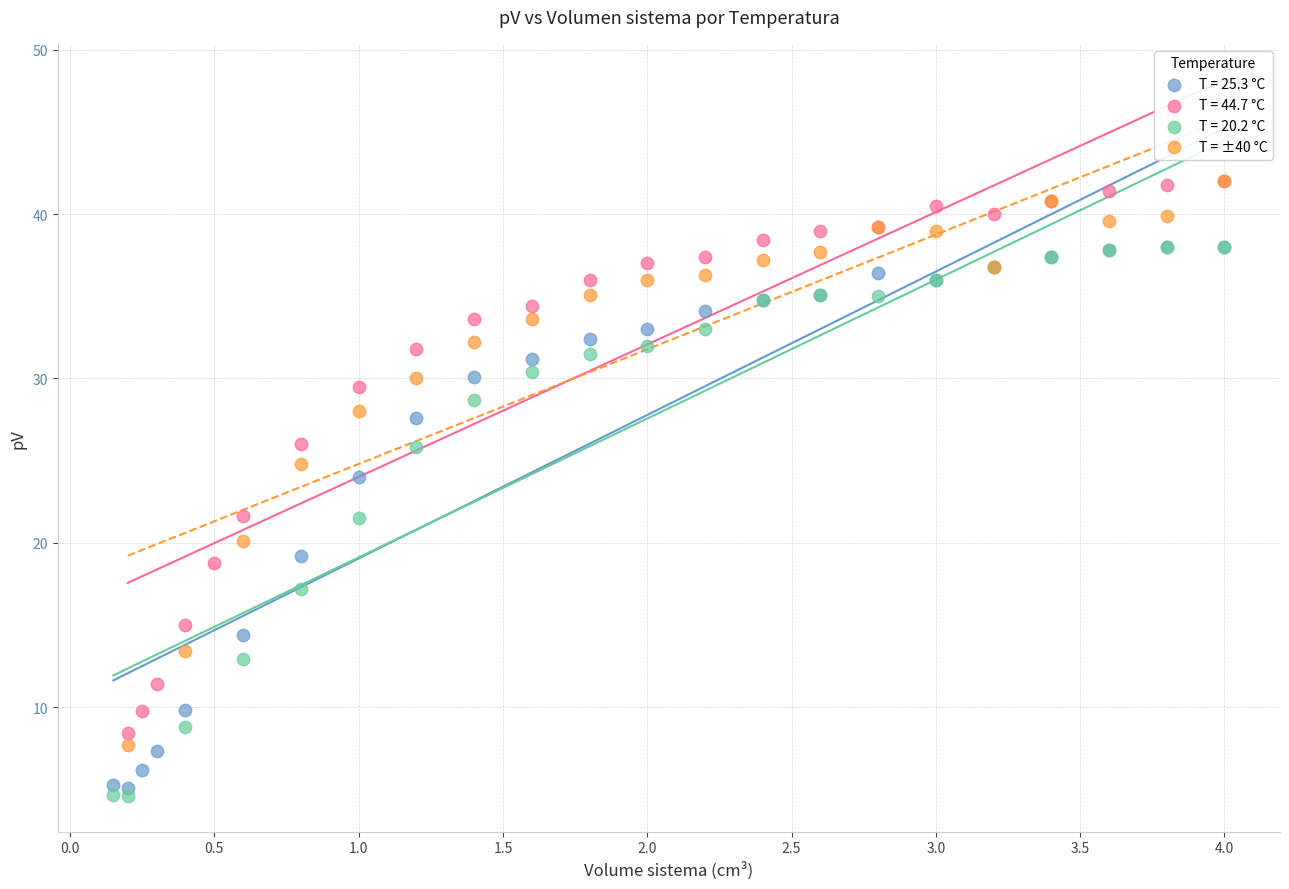

What are all the series names shown in the legend?

T = 25.3 °C, T = 44.7 °C, T = 20.2 °C, T = ±40 °C